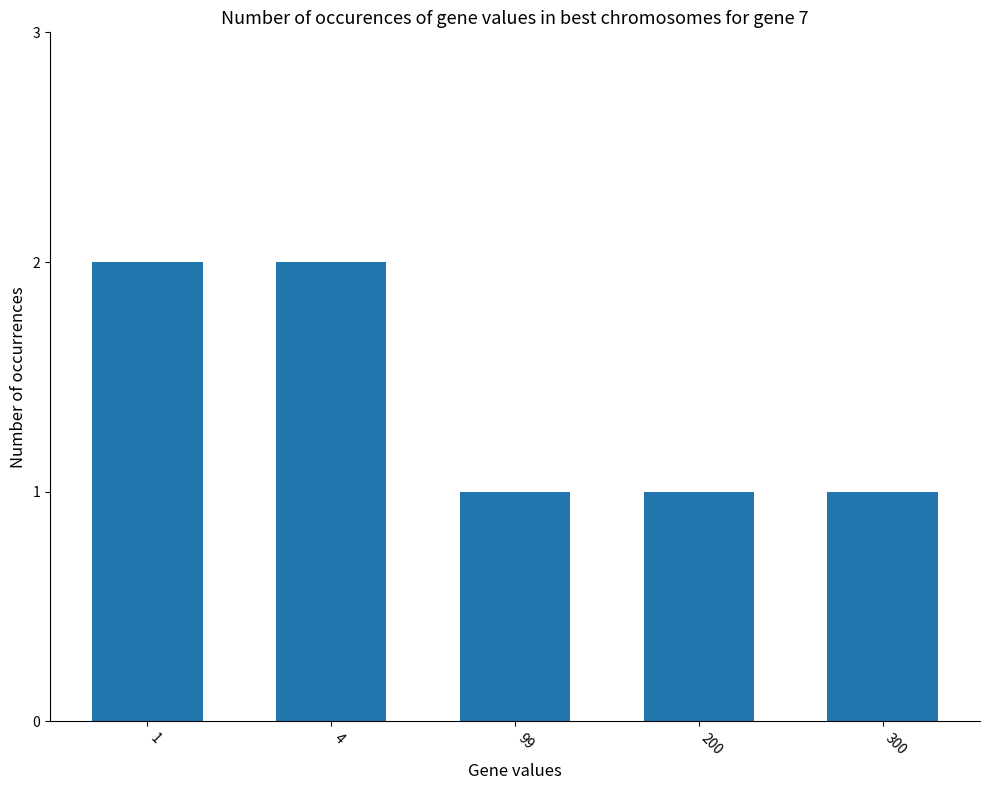

What is the sum of the values at 200 and 4?

3